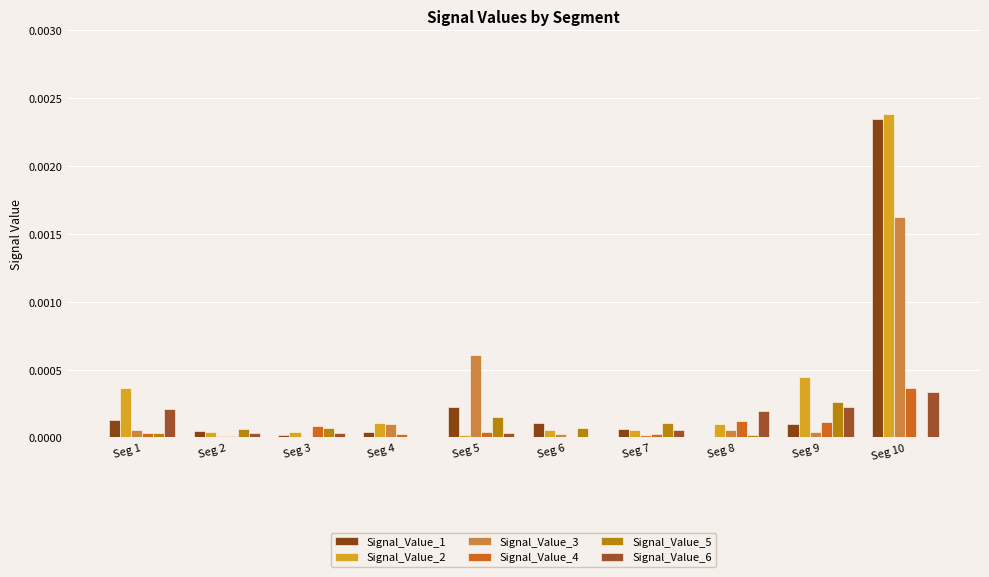

Is it true that Signal_Value_3 equals 0.0 at Seg 5?

True